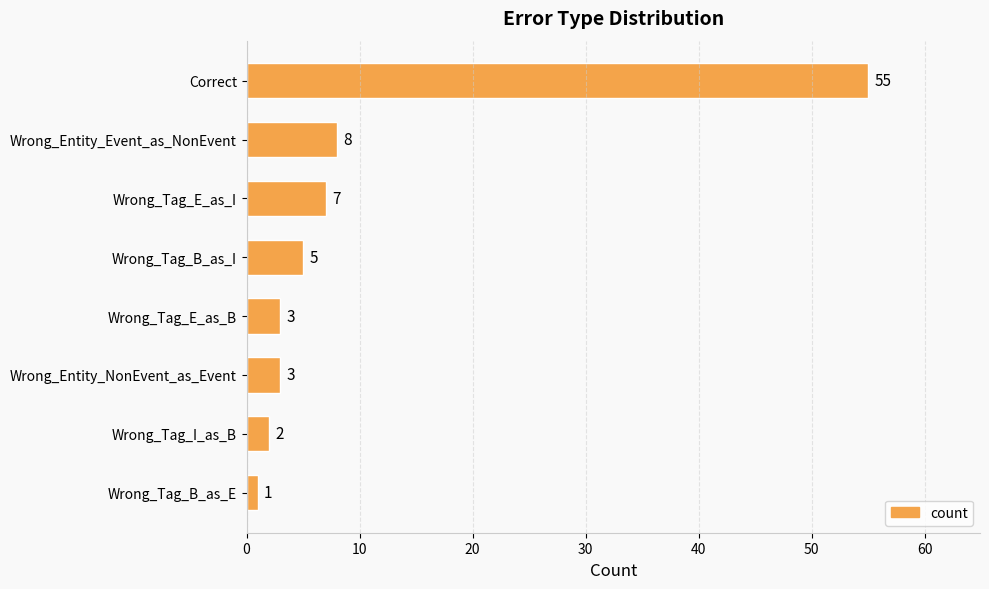

The value at Correct is 55. True or false?

True